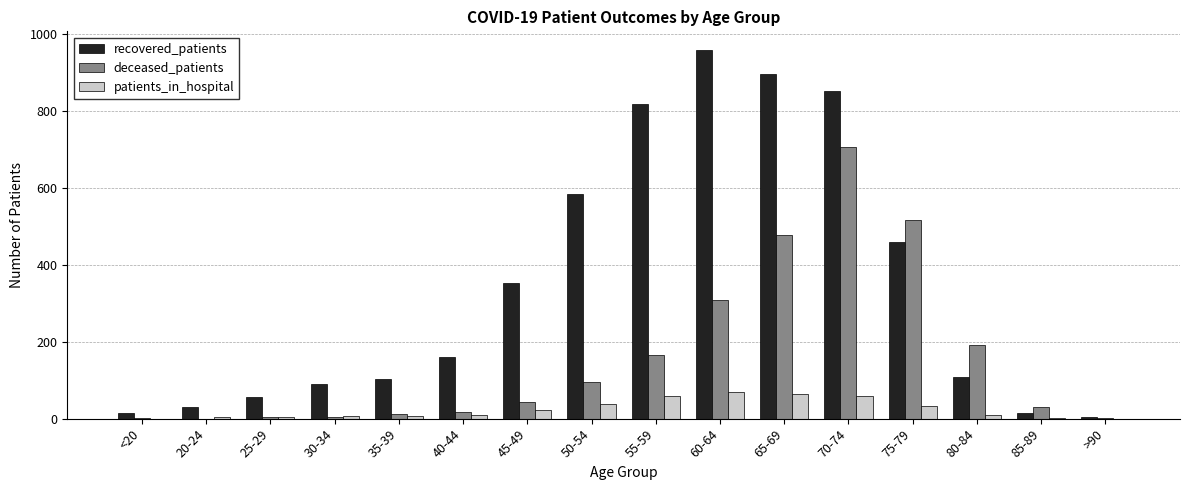

Which series changed the most between 55-59 and 65-69?

deceased_patients